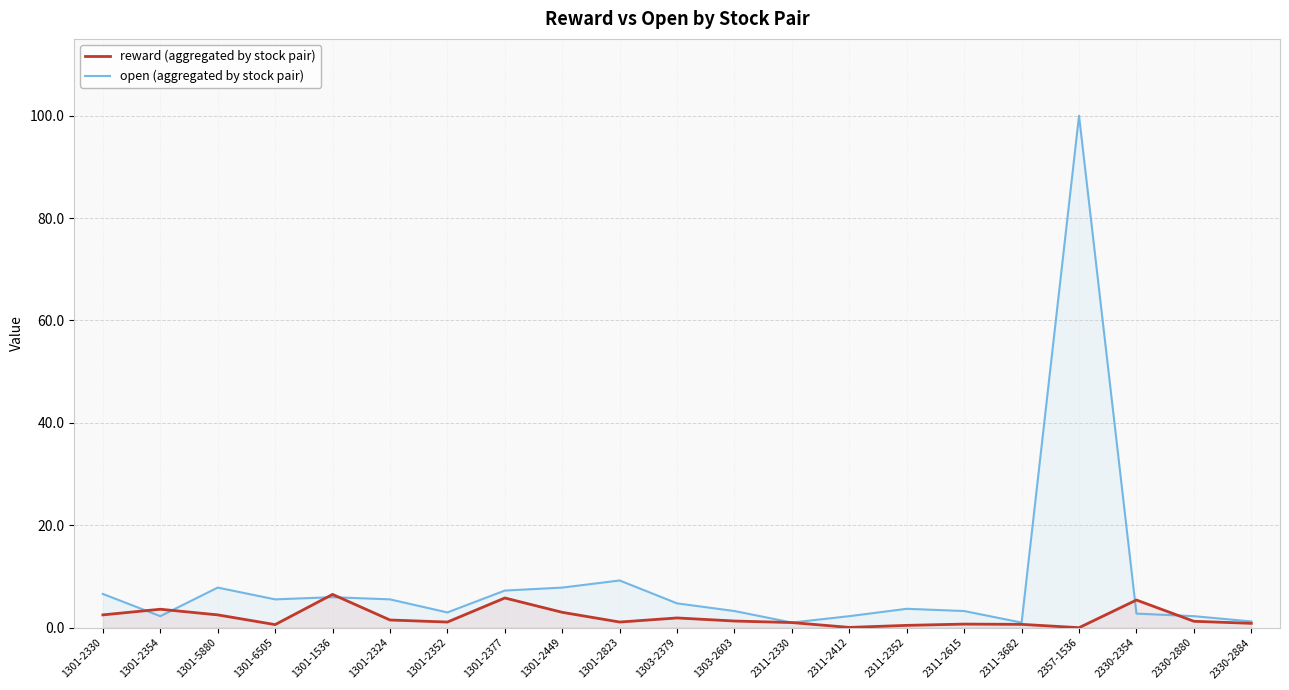

What is the sum of the open (aggregated by stock pair) values at 1303-2379 and 1301-2330?

11.3